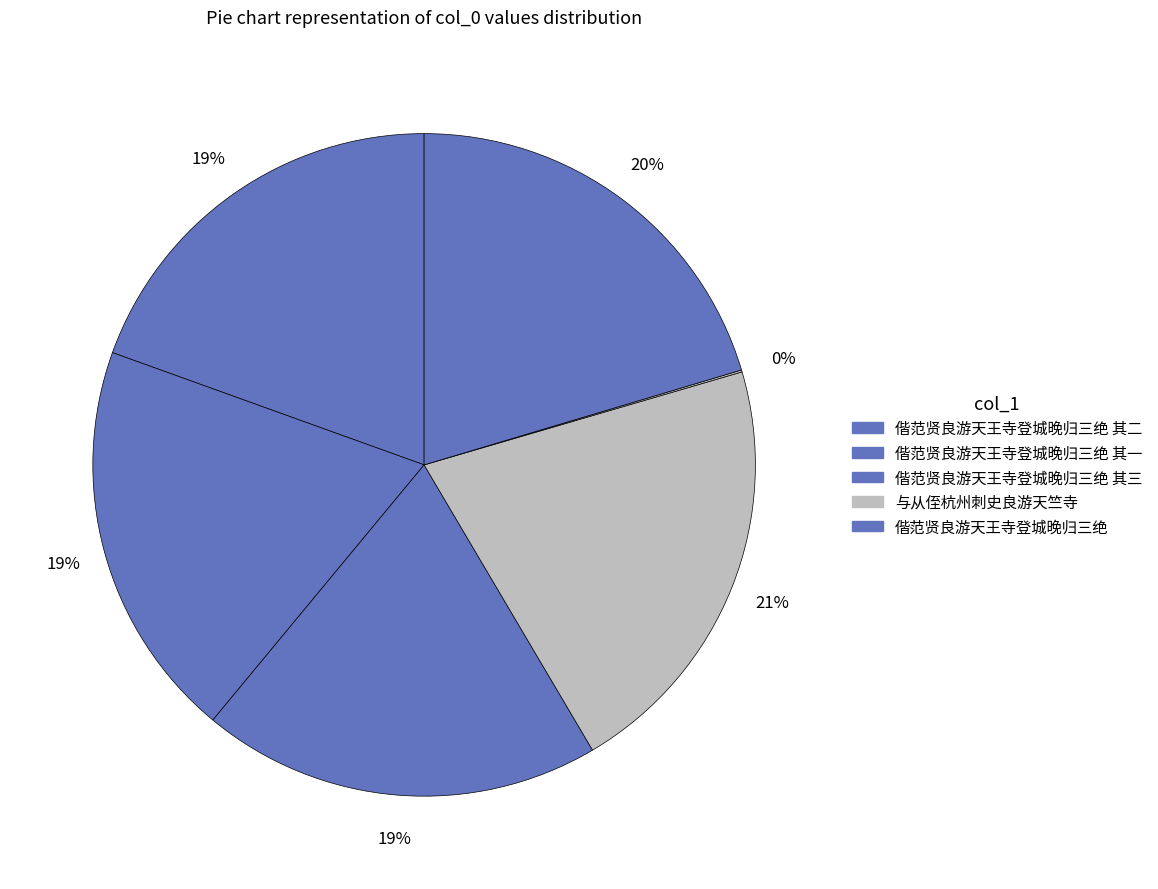

Rank the categories by value from highest to lowest.

与从侄杭州刺史良游天竺寺, 偕范贤良游天王寺登城晚归三绝, 偕范贤良游天王寺登城晚归三绝 其三, 偕范贤良游天王寺登城晚归三绝 其二, 偕范贤良游天王寺登城晚归三绝 其一, 与从侄杭州刺史良游天竺寺